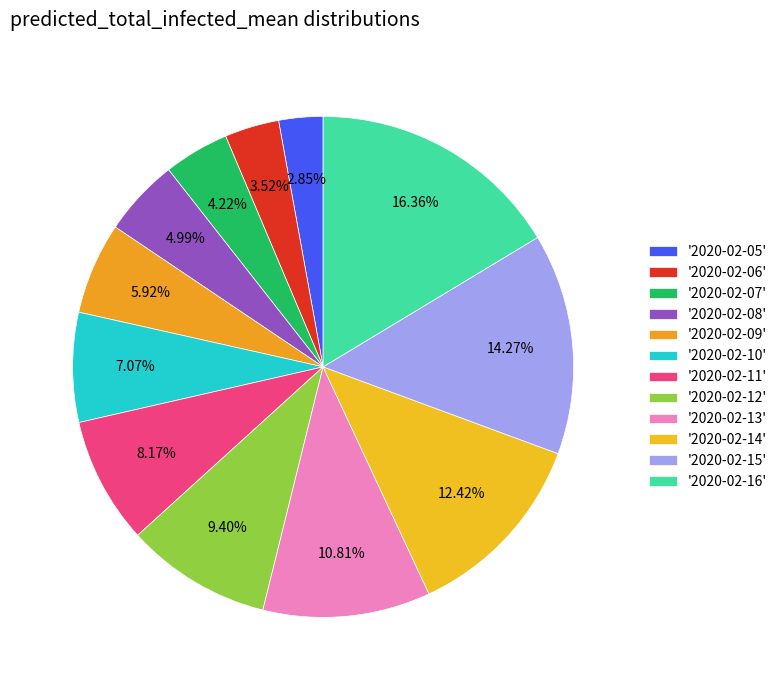

How many slices are in this pie chart?

12